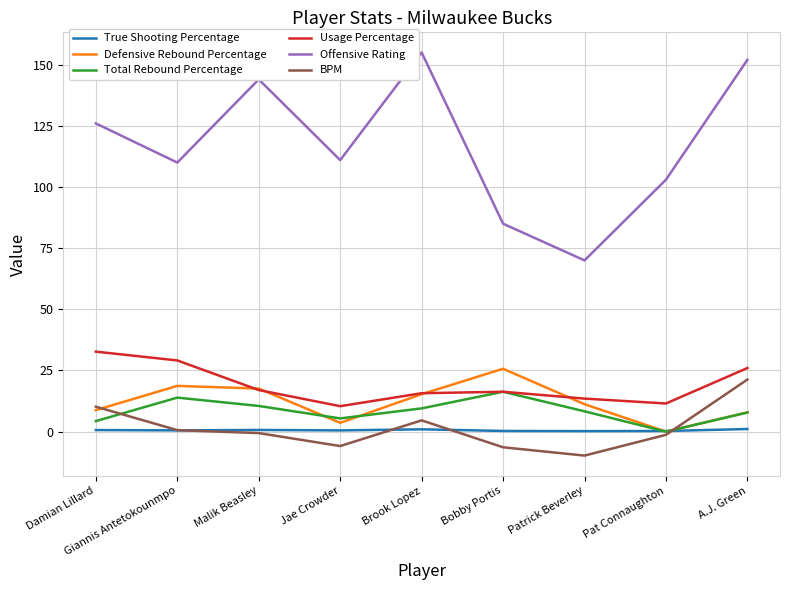

How many categories are shown in the chart?

9